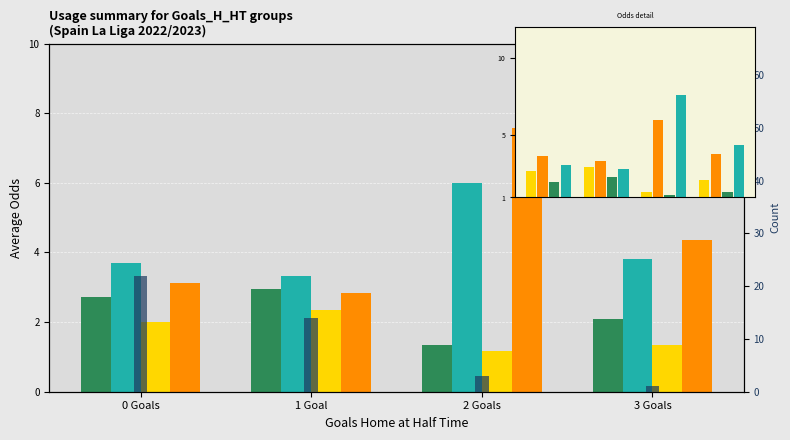

The value of Odd_H_FT at 1 Goal is 3.0. True or false?

True